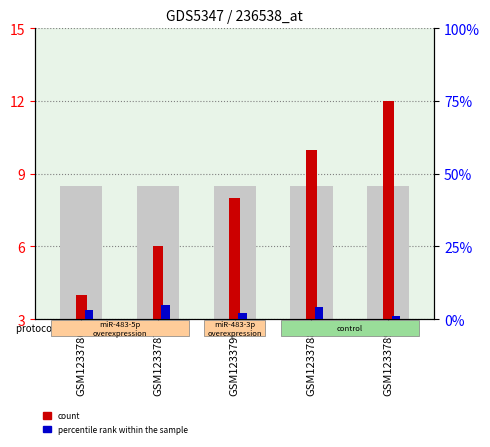

What is the difference between the highest and lowest values at GSM1233790?

3.5